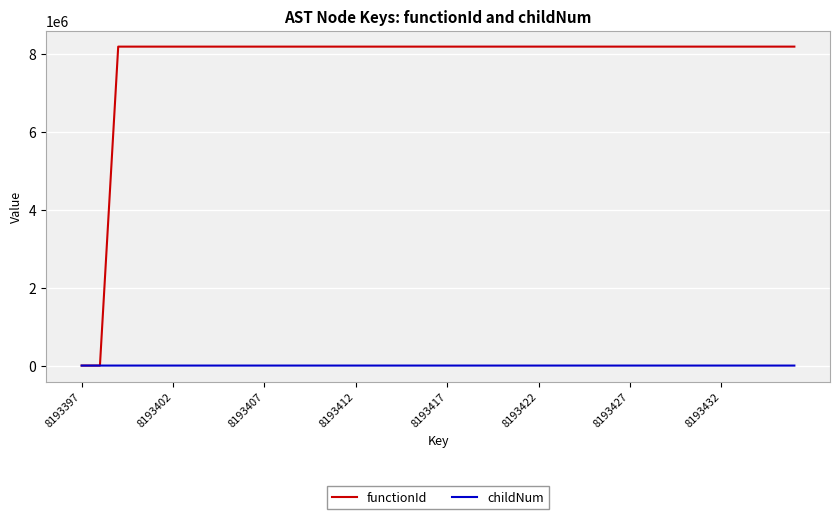

Which series has the largest total across all categories?

functionId